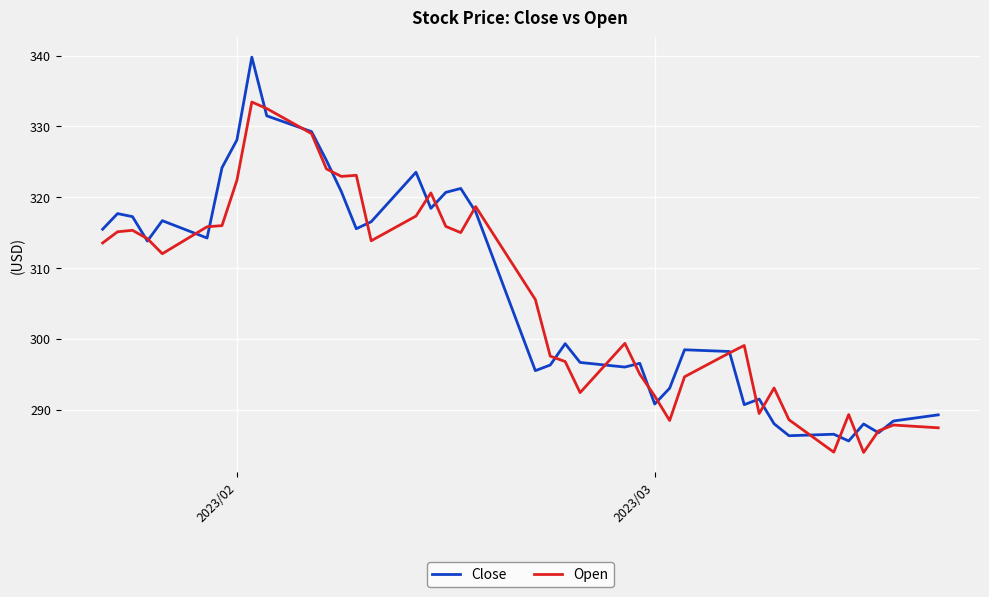

In Close, how many points are lower than both neighbors (excluding endpoints)?

11